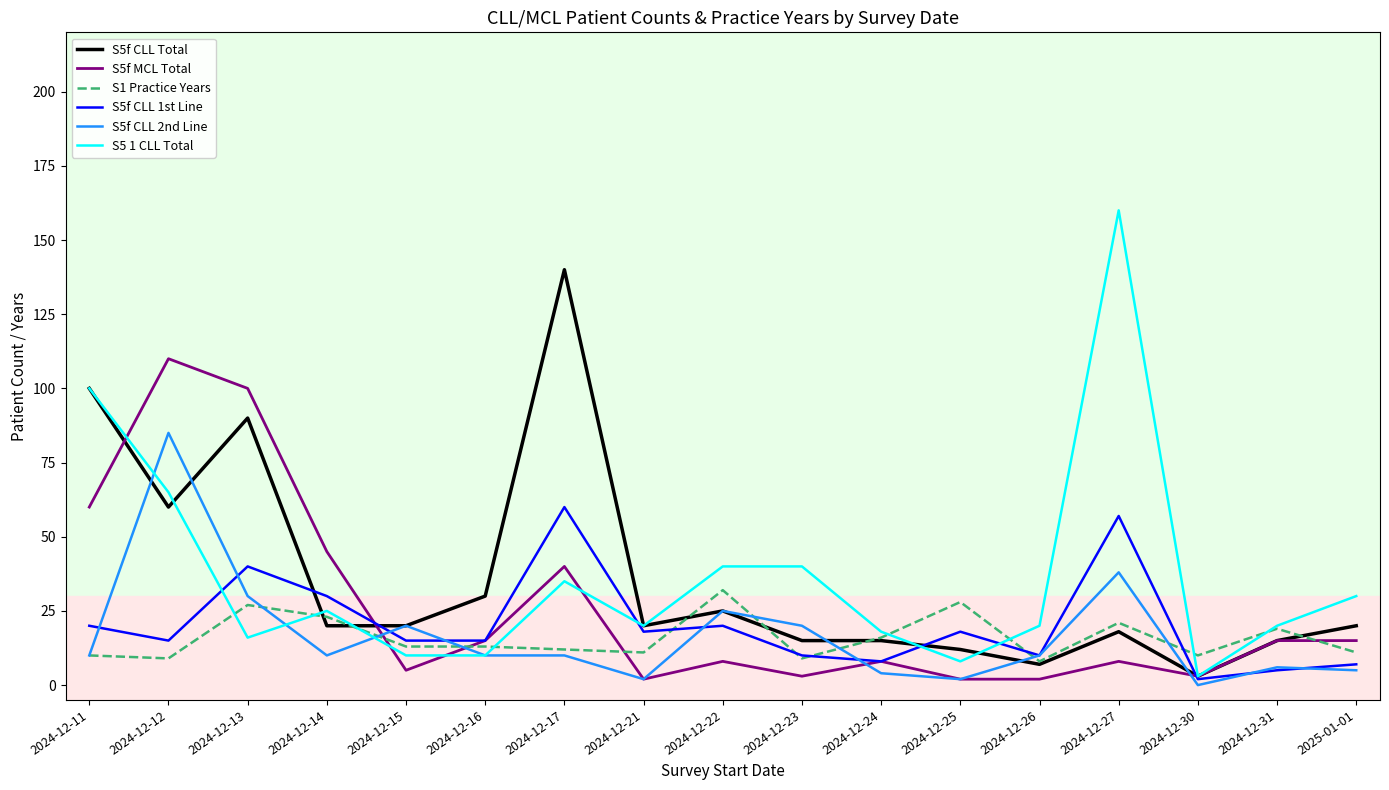

Where is the first local minimum for S5f CLL 2nd Line?

2024-12-14